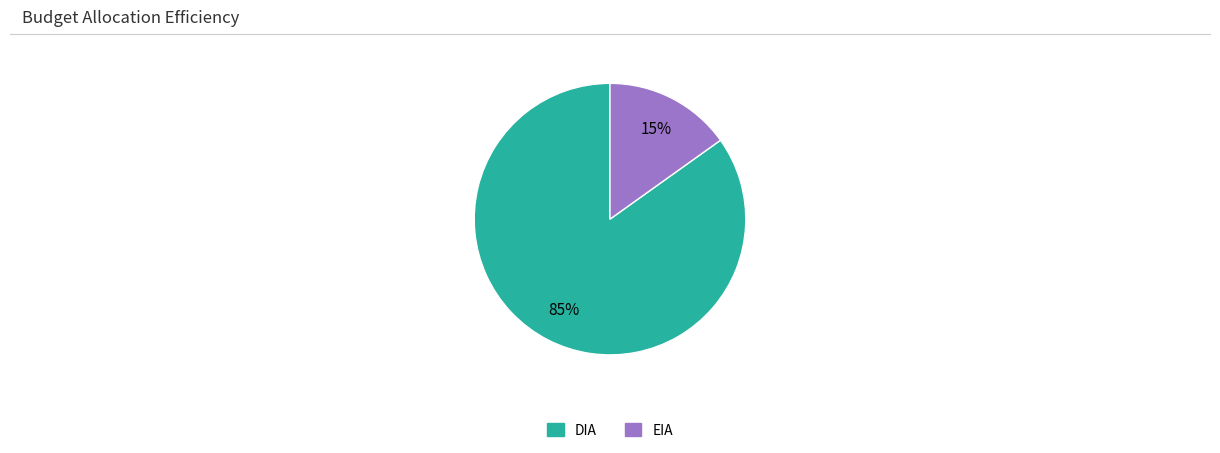

Is it true that EIA is 15% of the pie?

True